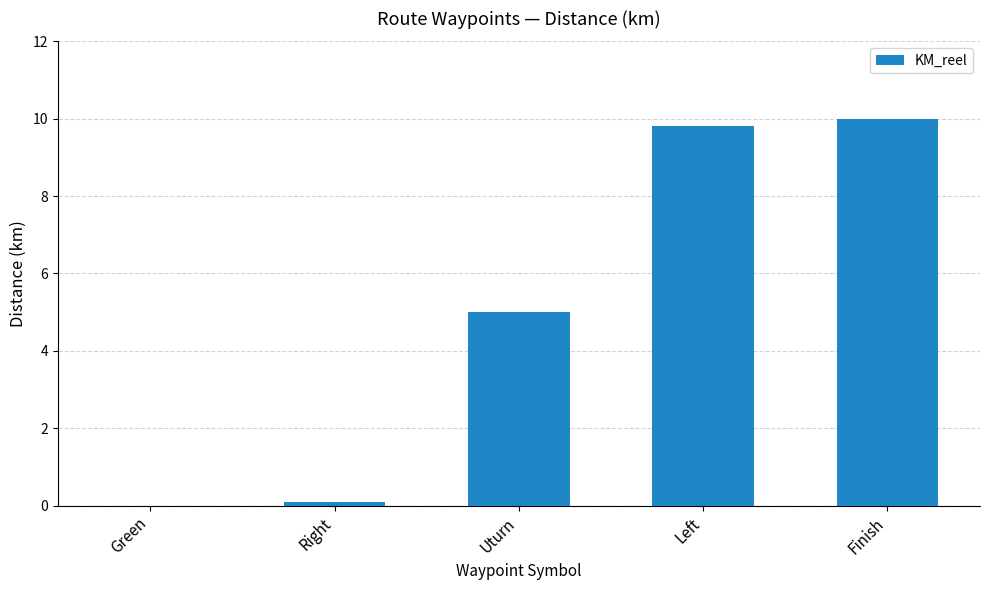

What is the change in value from Green to Left?

+9.8